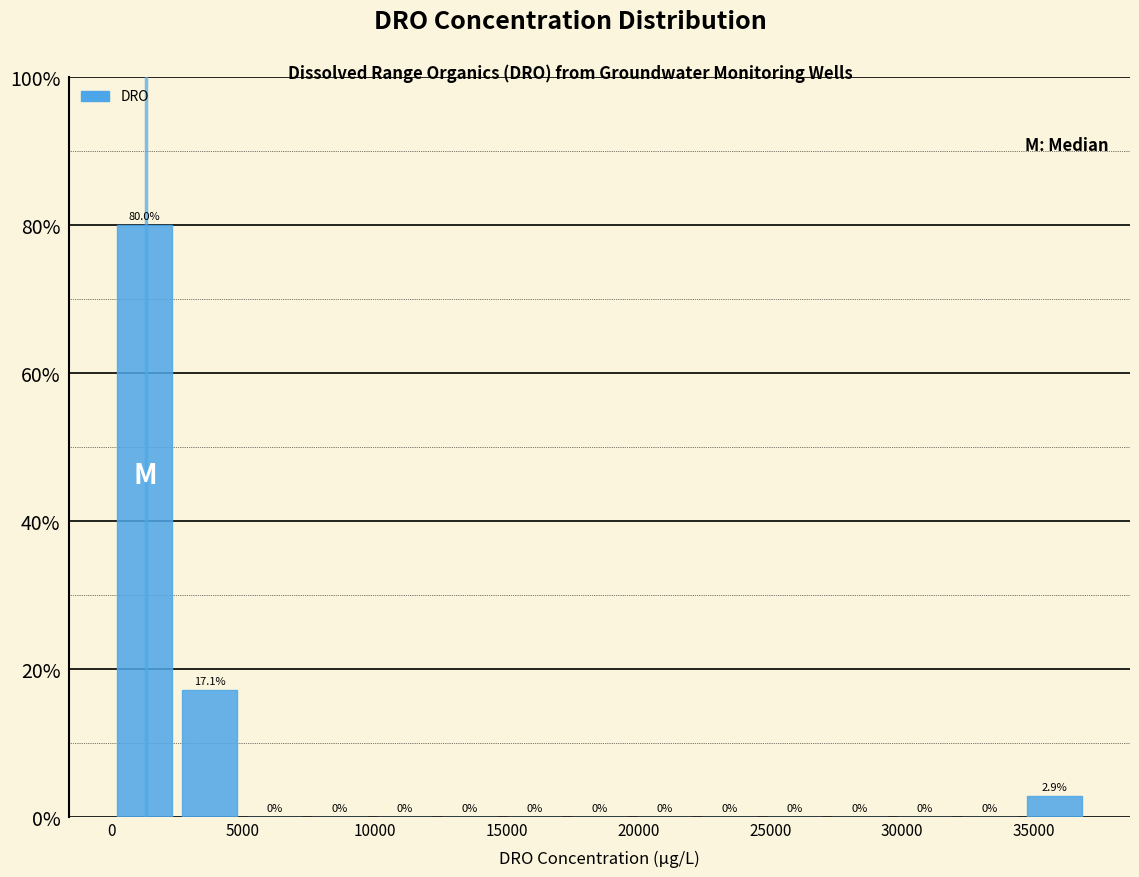

Reading left to right, transcribe this chart: for each bar, give the range it covers on the x-axis and its height. The bar edges are not printed on the chart, so give them approximately, as read against the axis.

0 to 2500: 80.0
2500 to 5000: 17.1
5000 to 7500: 0.0
7500 to 10000: 0.0
10000 to 12500: 0.0
12500 to 15000: 0.0
15000 to 17500: 0.0
17500 to 20000: 0.0
20000 to 22000: 0.0
22000 to 24500: 0.0
24500 to 27000: 0.0
27000 to 29500: 0.0
29500 to 32000: 0.0
32000 to 34500: 0.0
34500 to 37000: 2.9